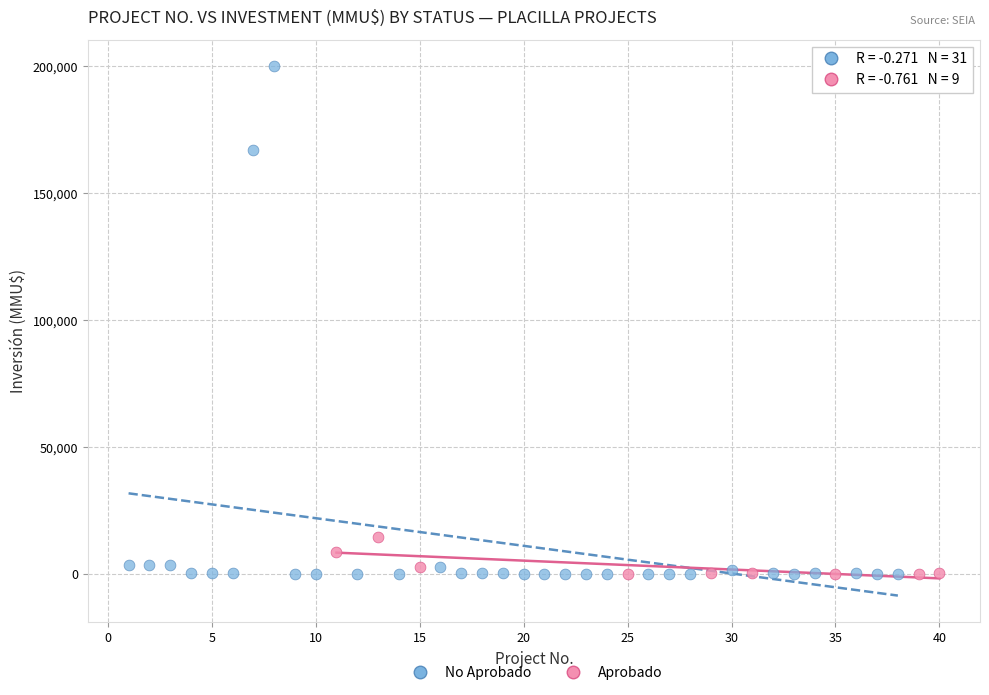

Which series contains the highest Y value?

No Aprobado